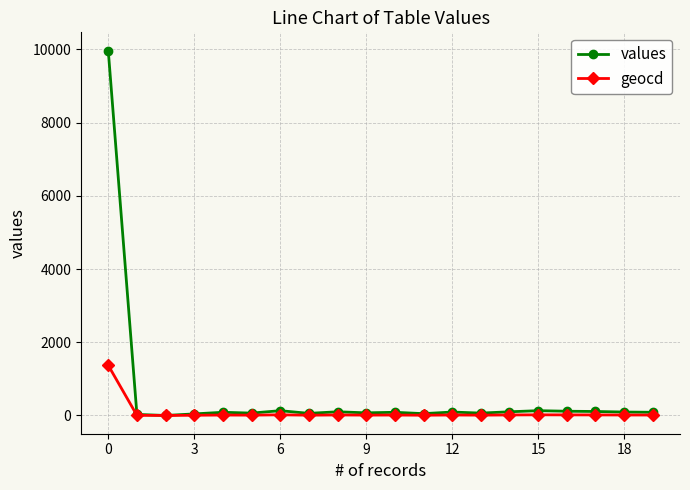

What is the maximum value shown in the chart?

9970